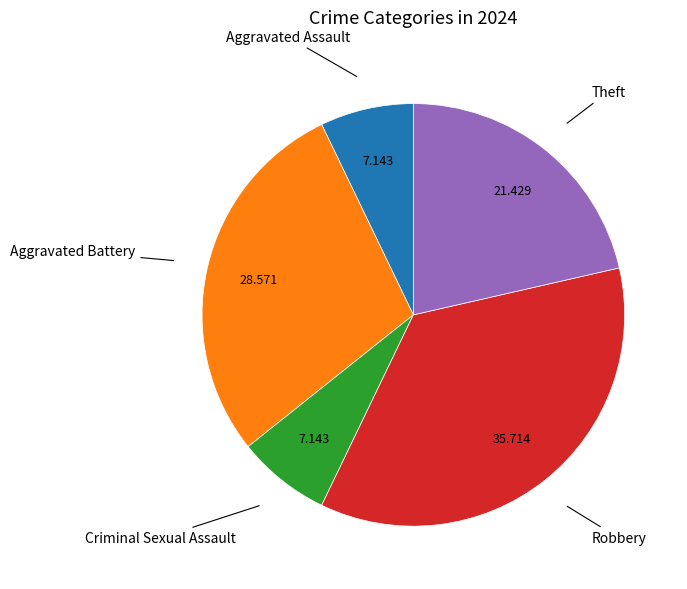

Is there a majority slice in this chart?

No